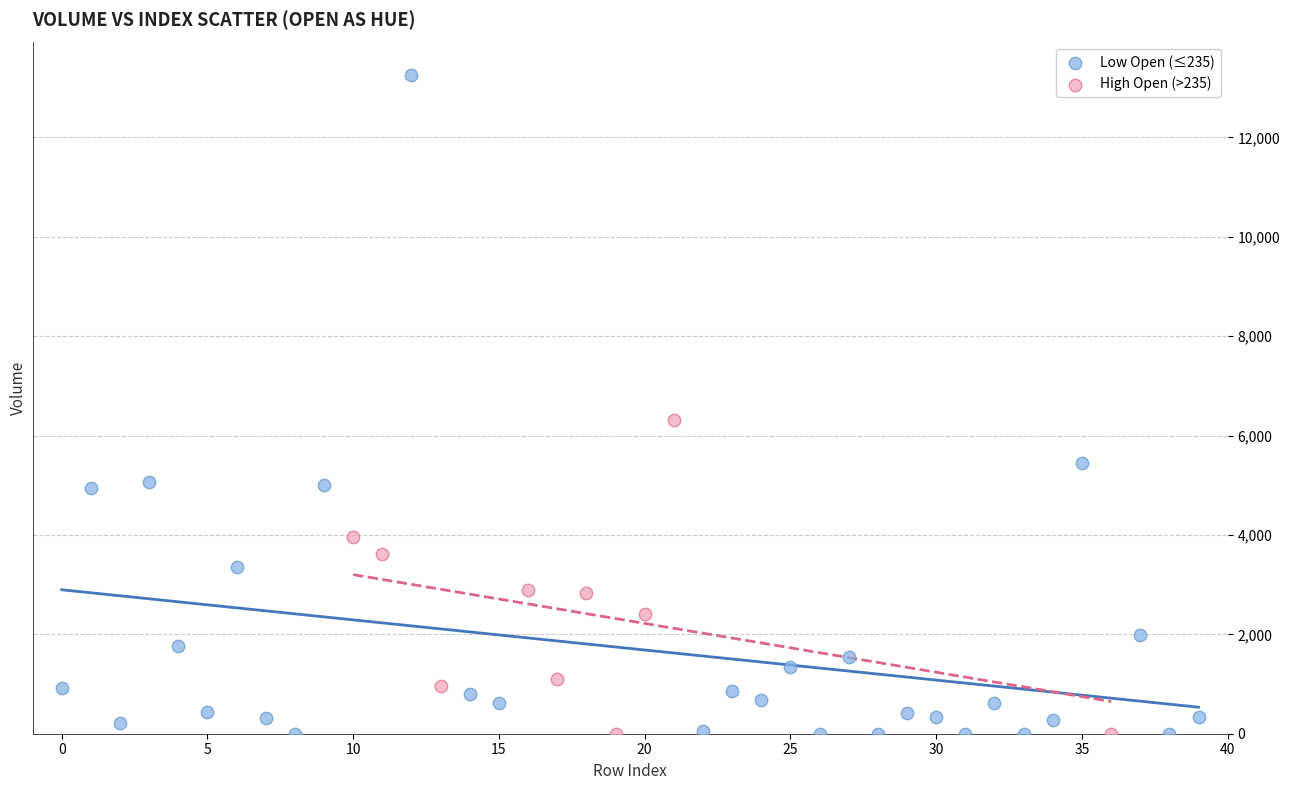

Which series has the widest spread of Y values?

Low Open (≤235)